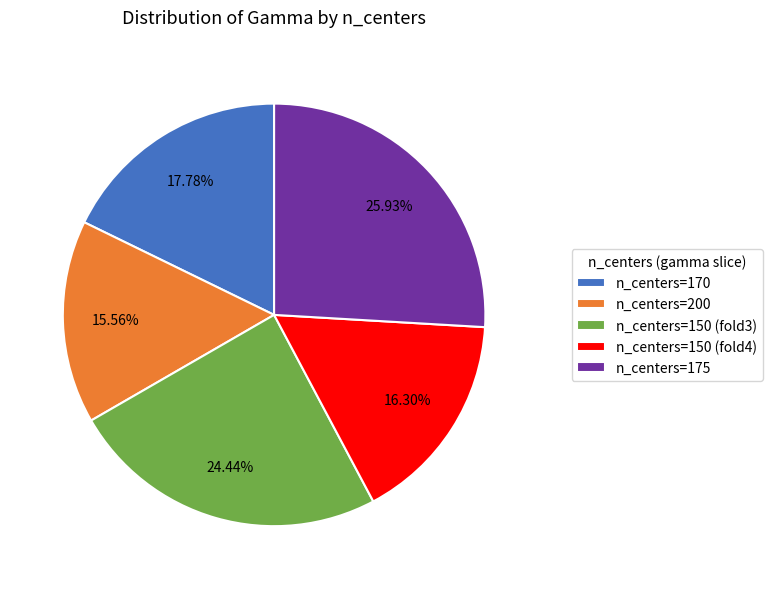

Rank the categories by value from highest to lowest.

n_centers=175, n_centers=150 (fold3), n_centers=170, n_centers=150 (fold4), n_centers=200